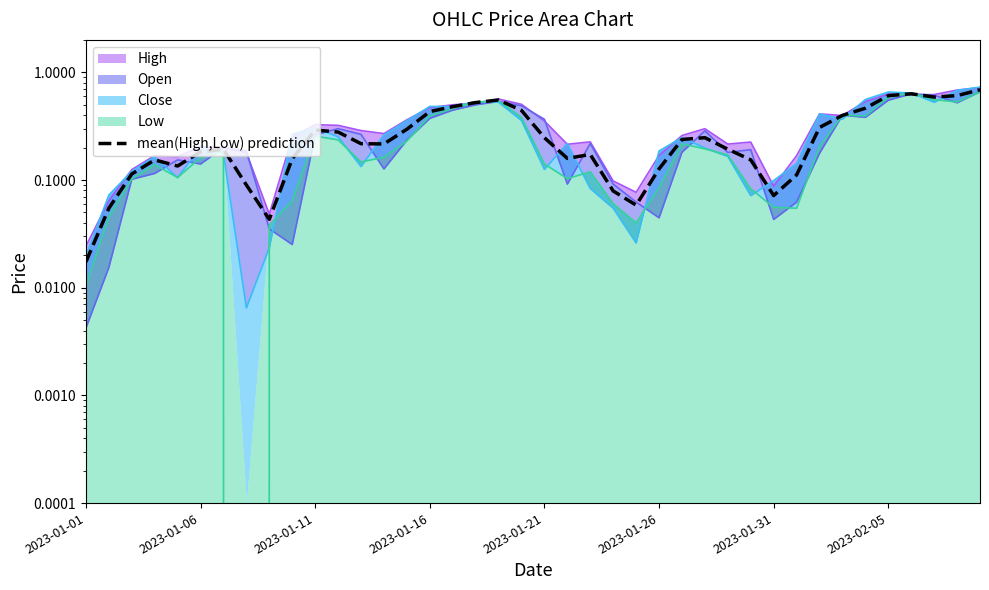

What is the difference between the second highest and second lowest values?

0.6